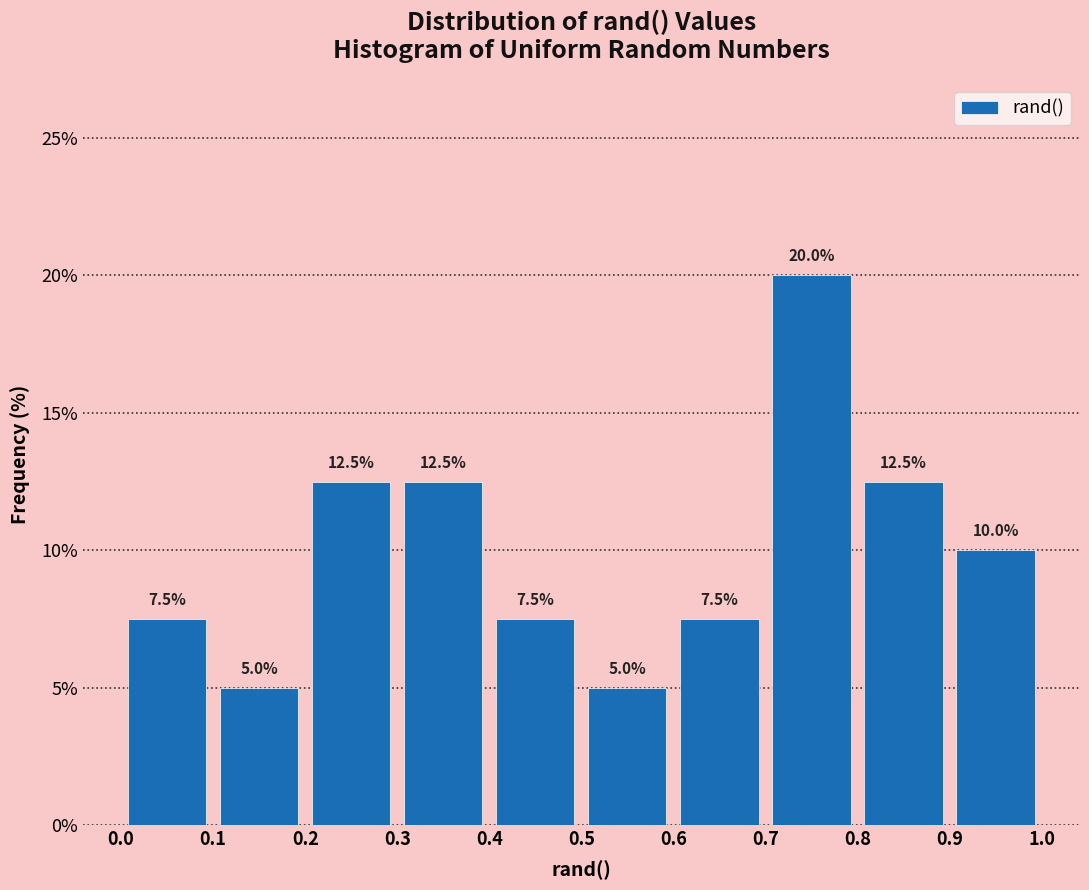

Reading left to right, list every bar in this chart as the range it spans on the x-axis followed by its height.

0.0 to 0.1: 7.5
0.1 to 0.2: 5.0
0.2 to 0.3: 12.5
0.3 to 0.4: 12.5
0.4 to 0.5: 7.5
0.5 to 0.6: 5.0
0.6 to 0.7: 7.5
0.7 to 0.8: 20.0
0.8 to 0.9: 12.5
0.9 to 1.0: 10.0